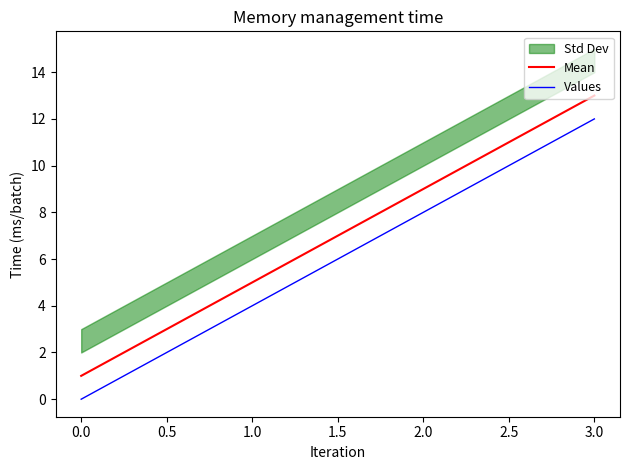

What is the value of the Values point at the 3rd from the left?

8